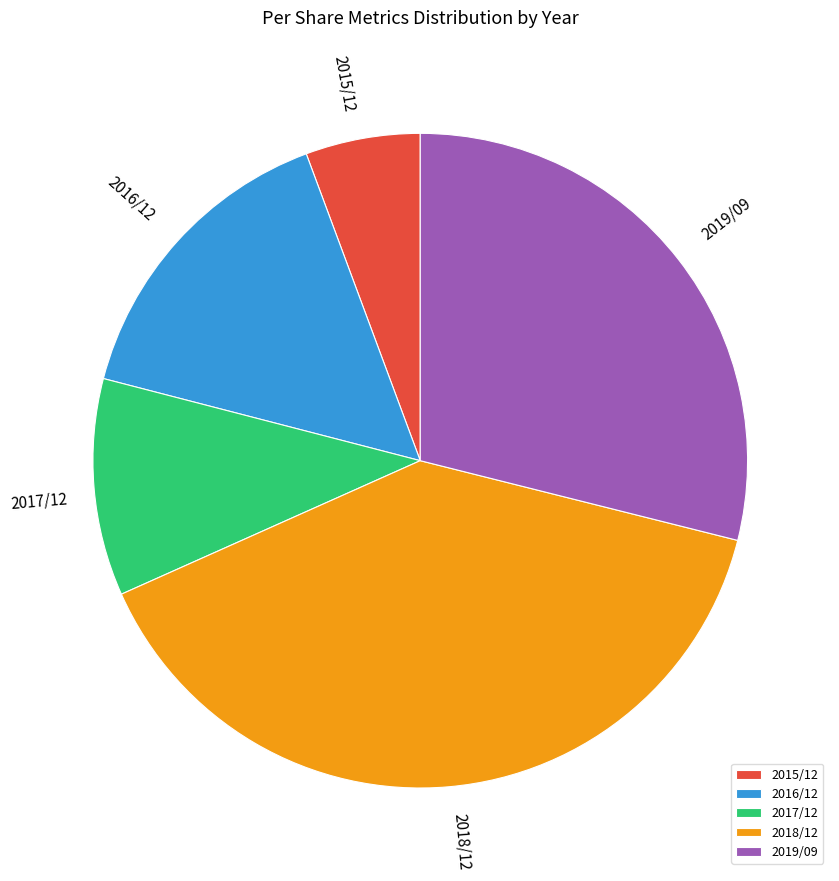

The 2019/09 slice represents 34% of the pie. True or false?

False